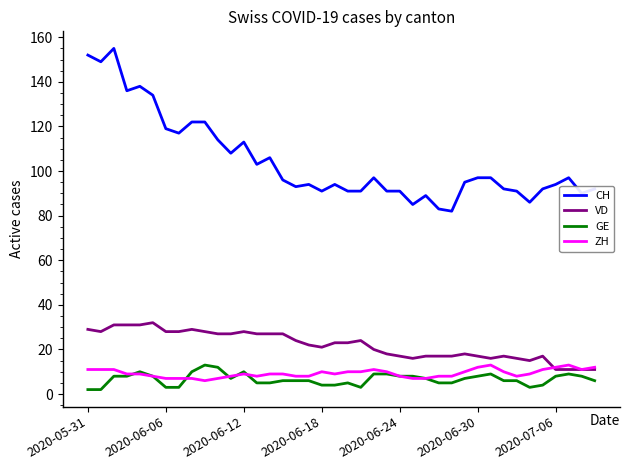

Reading left to right, transcribe all the data shown in this chart.

CH: 152	149	155	136	138	134	119	117	122	122	114	108	113	103	106	96	93	94	91	94	91	91	97	91	91	85	89	83	82	95	97	97	92	91	86	92	94	97	90	92
VD: 29	28	31	31	31	32	28	28	29	28	27	27	28	27	27	27	24	22	21	23	23	24	20	18	17	16	17	17	17	18	17	16	17	16	15	17	11	11	11	11
GE: 2	2	8	8	10	8	3	3	10	13	12	7	10	5	5	6	6	6	4	4	5	3	9	9	8	8	7	5	5	7	8	9	6	6	3	4	8	9	8	6
ZH: 11	11	11	9	9	8	7	7	7	6	7	8	9	8	9	9	8	8	10	9	10	10	11	10	8	7	7	8	8	10	12	13	10	8	9	11	12	13	11	12